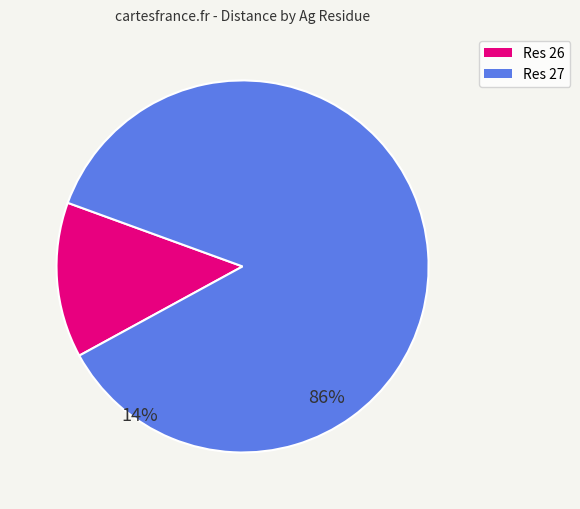

Is there any slice that represents more than half of the pie?

Yes